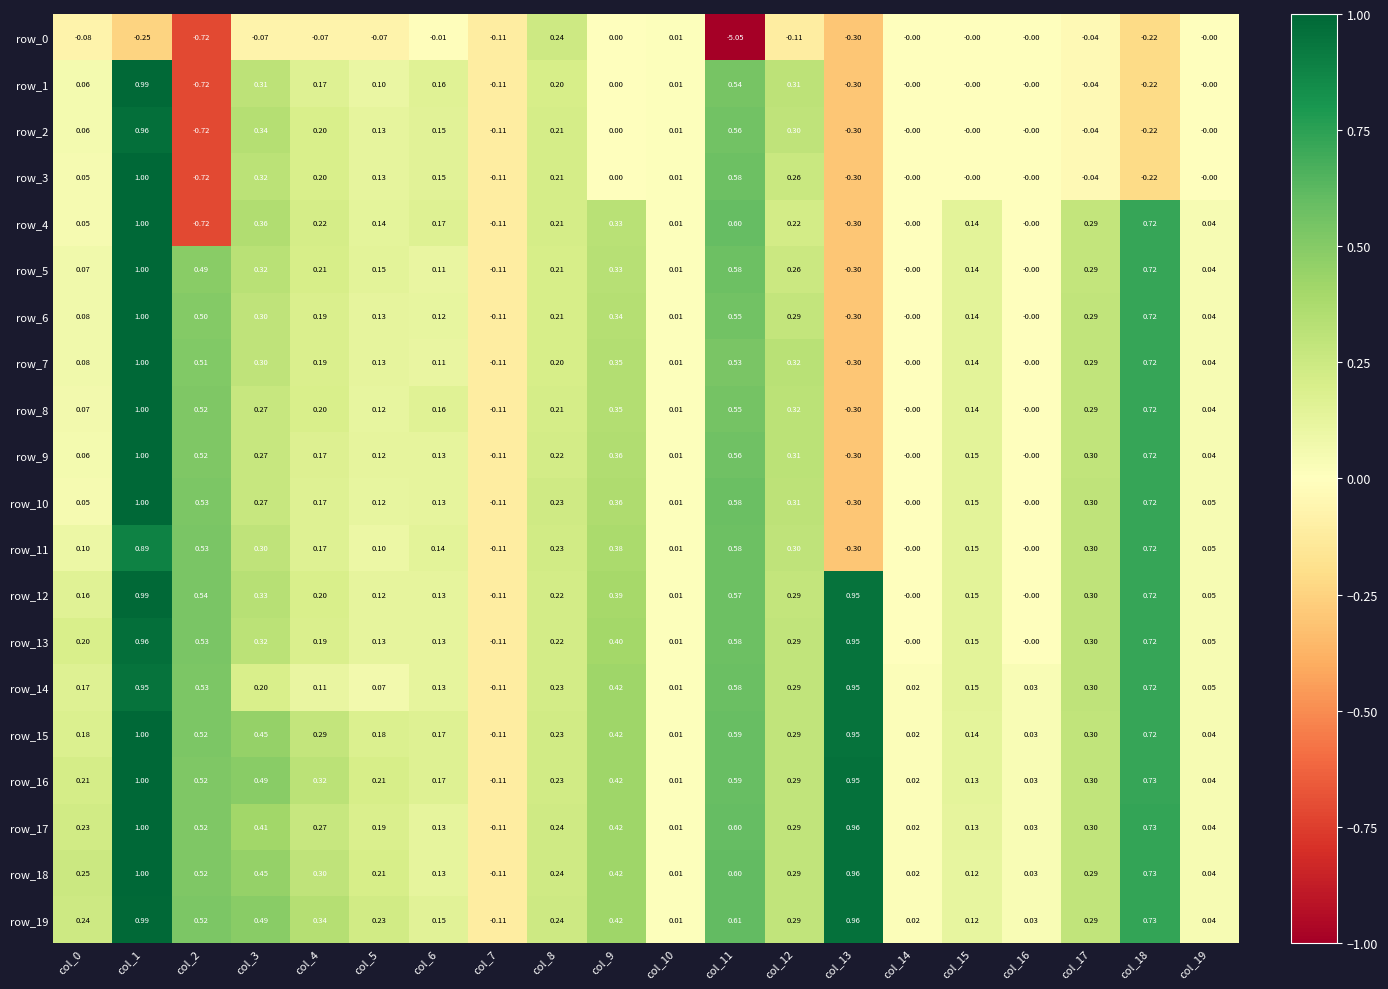

What is the difference between the maximum and minimum values in the row_19 series?

1.1